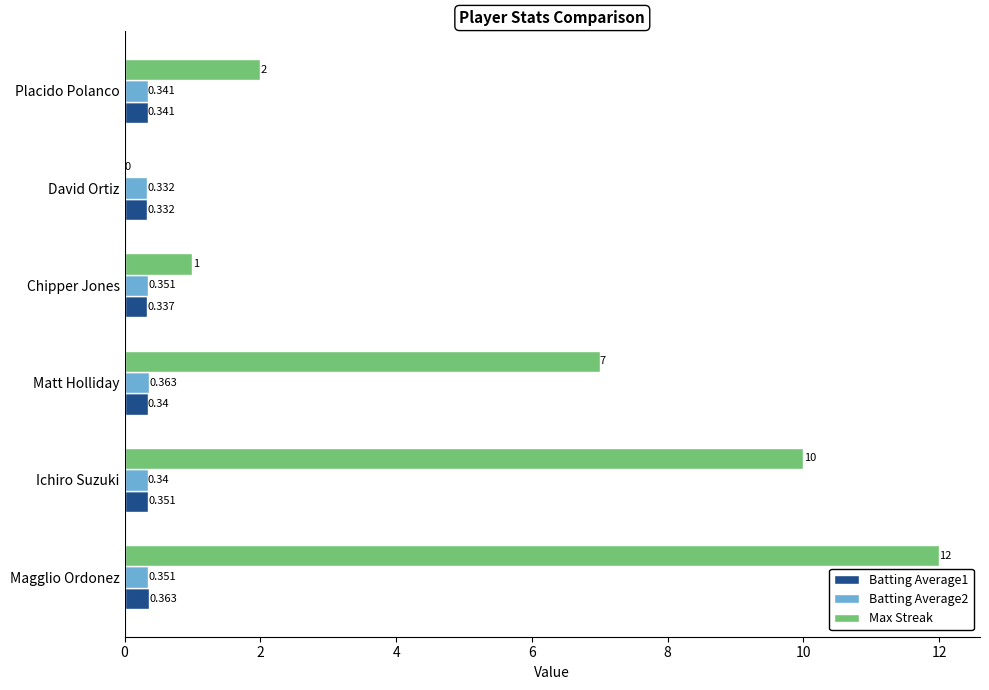

At which label does Max Streak reach its peak?

Magglio Ordonez